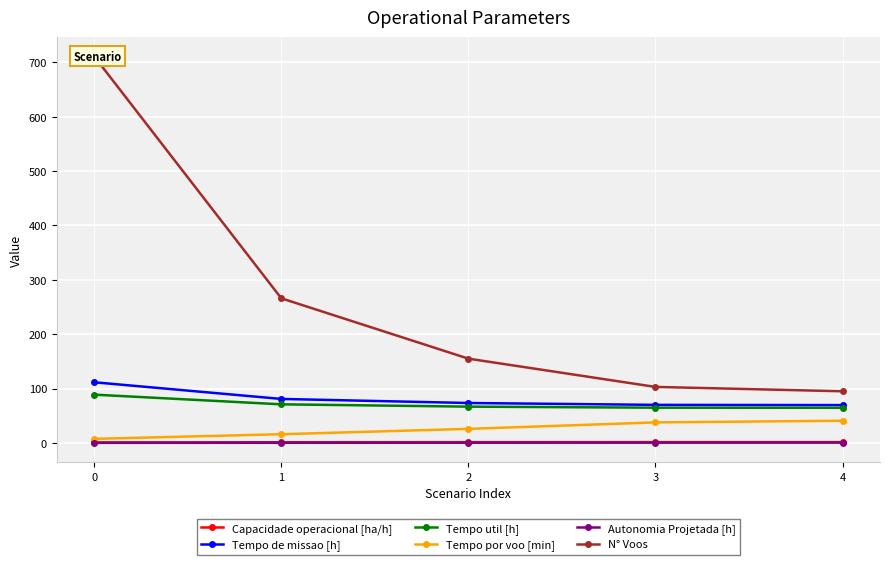

What is the difference between the second highest and second lowest values in the Autonomia Projetada [h] series?

0.2